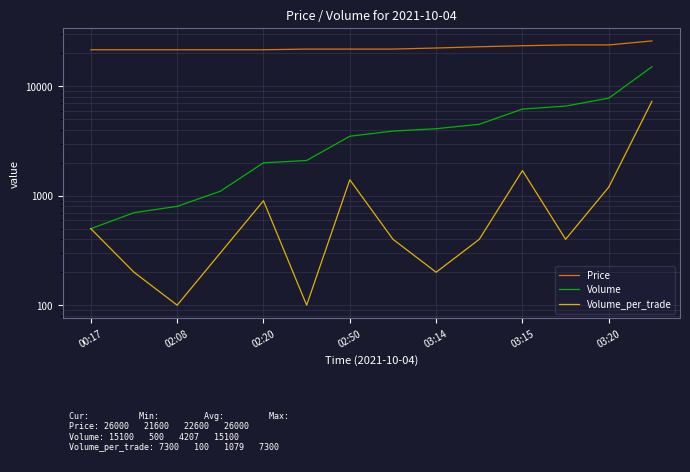

What is the label of the 14th point from the left?

13